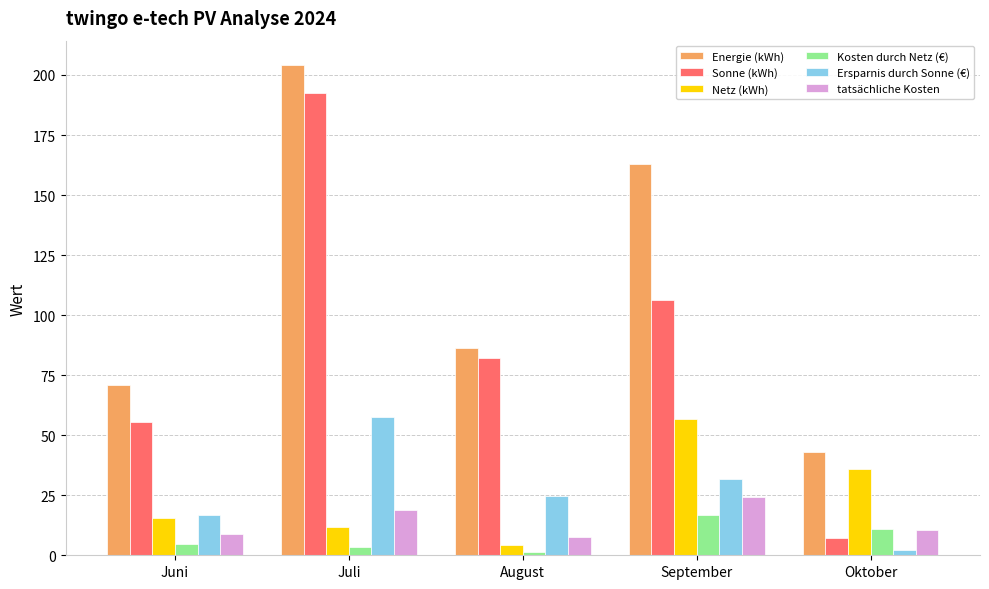

Rank the series at Juli from highest to lowest value.

Energie (kWh), Sonne (kWh), Ersparnis durch Sonne (€), tatsächliche Kosten, Netz (kWh), Kosten durch Netz (€)